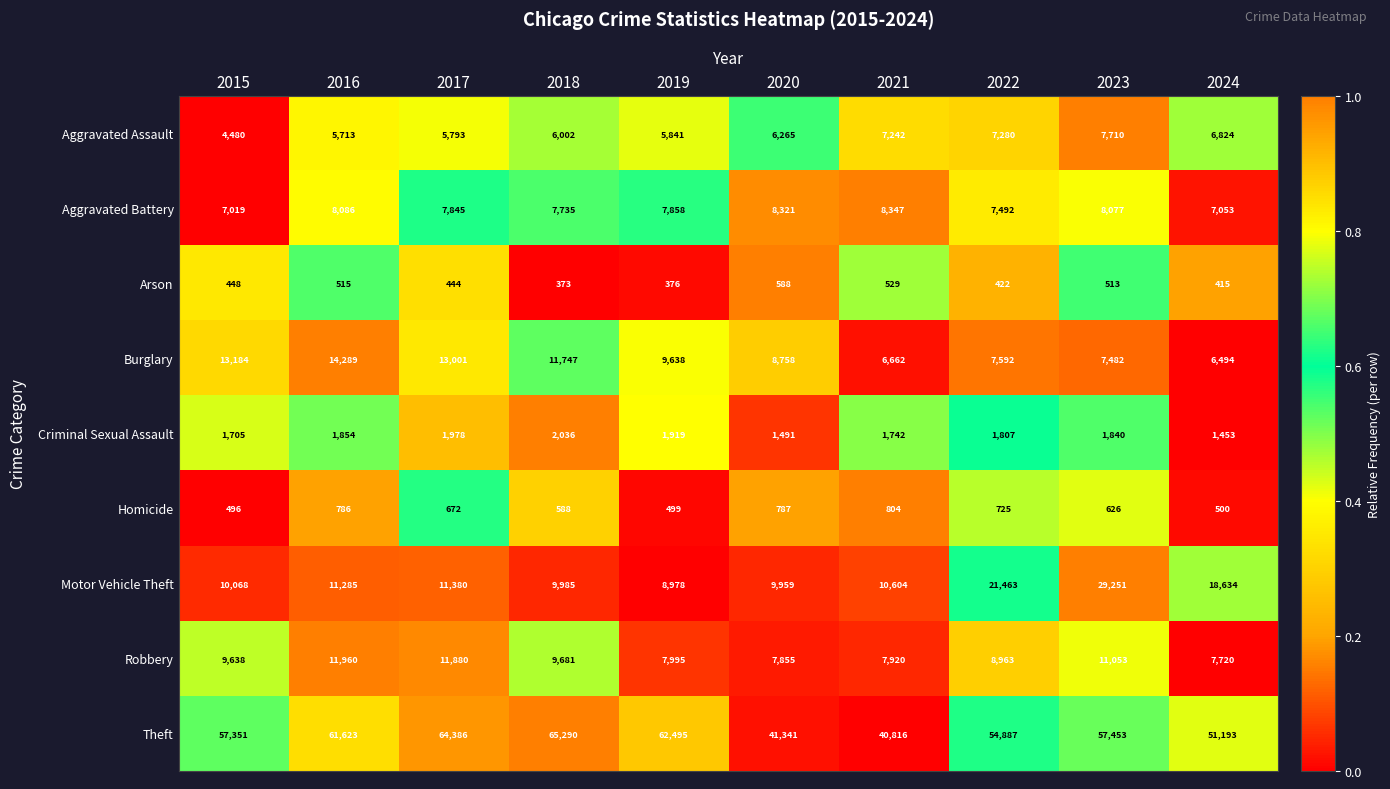

At 2019, list the series in order from smallest to largest.

Arson, Homicide, Criminal Sexual Assault, Aggravated Assault, Aggravated Battery, Robbery, Motor Vehicle Theft, Burglary, Theft